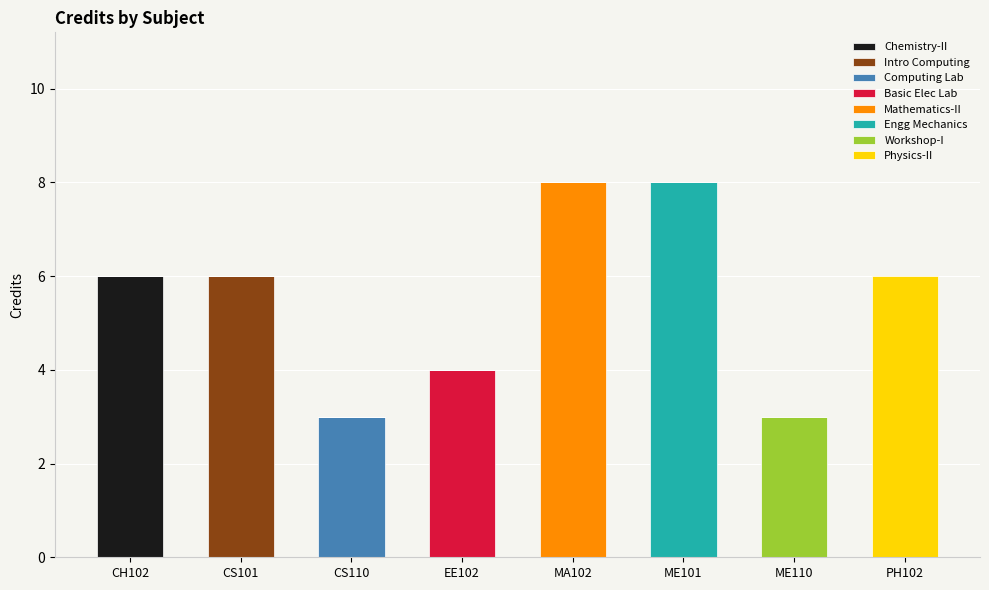

What is the total value across all series at CS110?

3